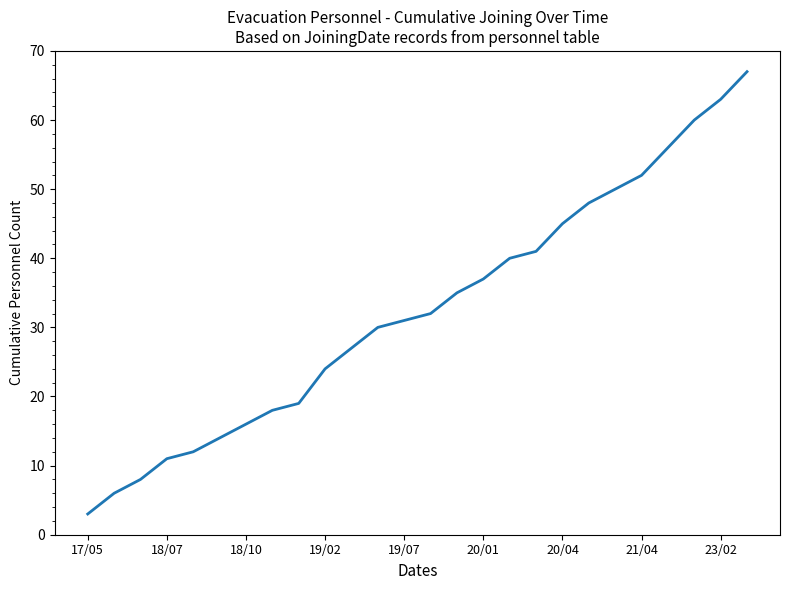

What is the difference between the maximum and minimum values?

64